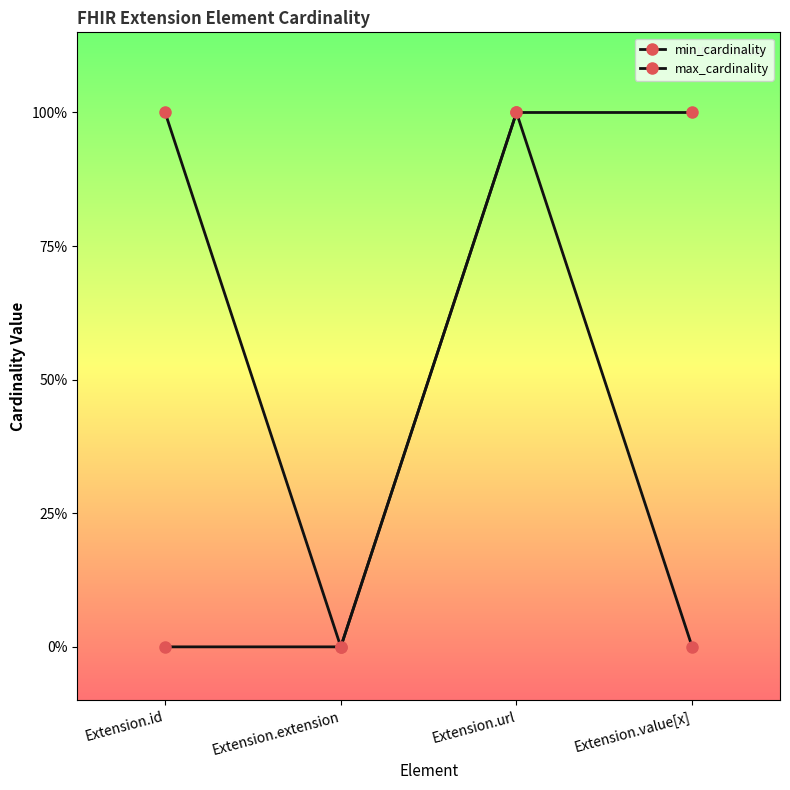

Which has a higher value, Extension.url or Extension.id?

Extension.url